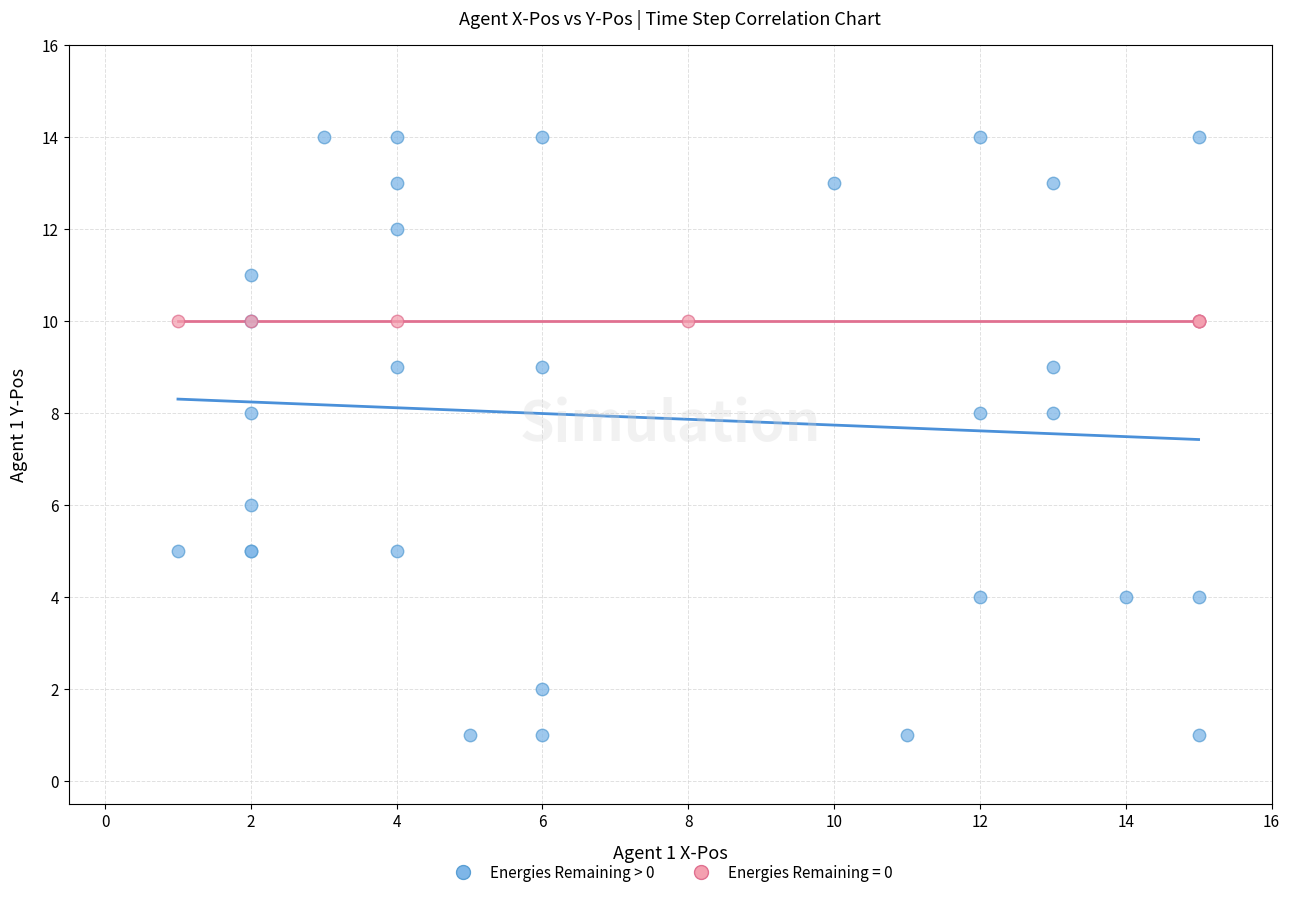

Which series contains the highest Y value?

Energies Remaining > 0